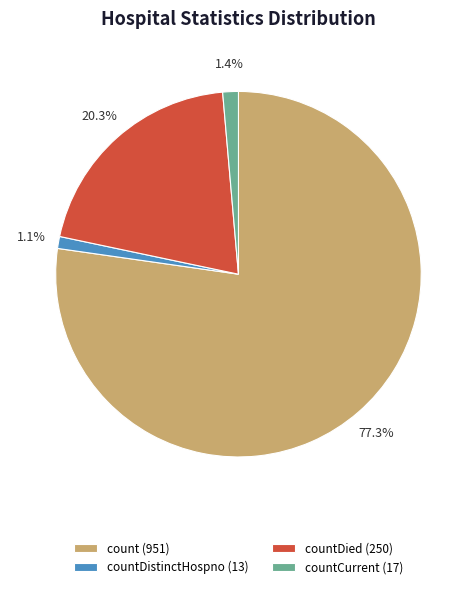

Combined, do count (951) and countCurrent (17) account for over 50%?

Yes